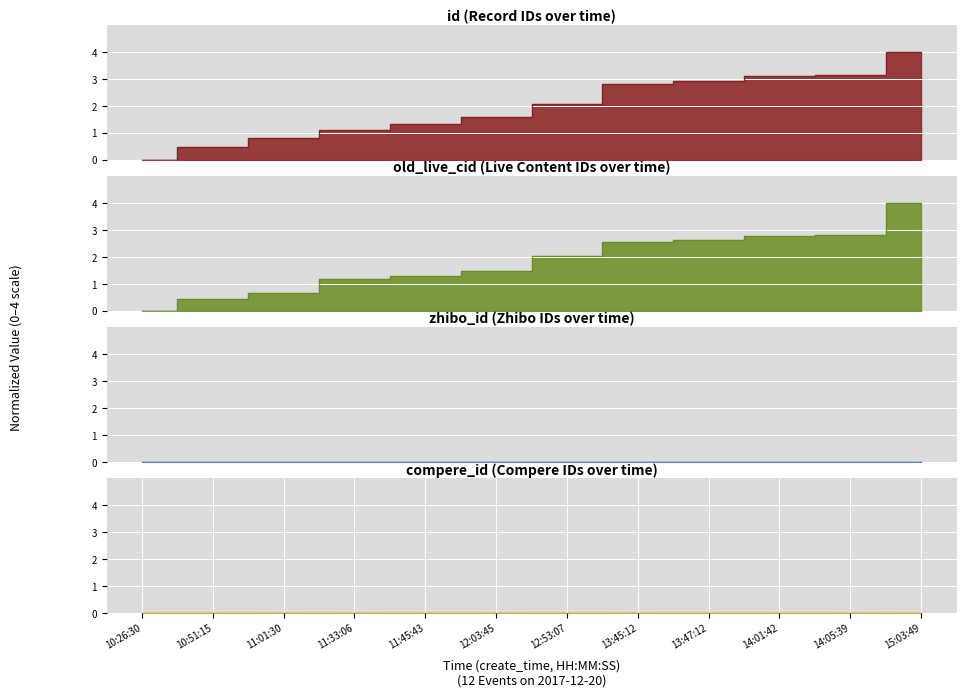

How many values in the old_live_cid series are below 2?

6